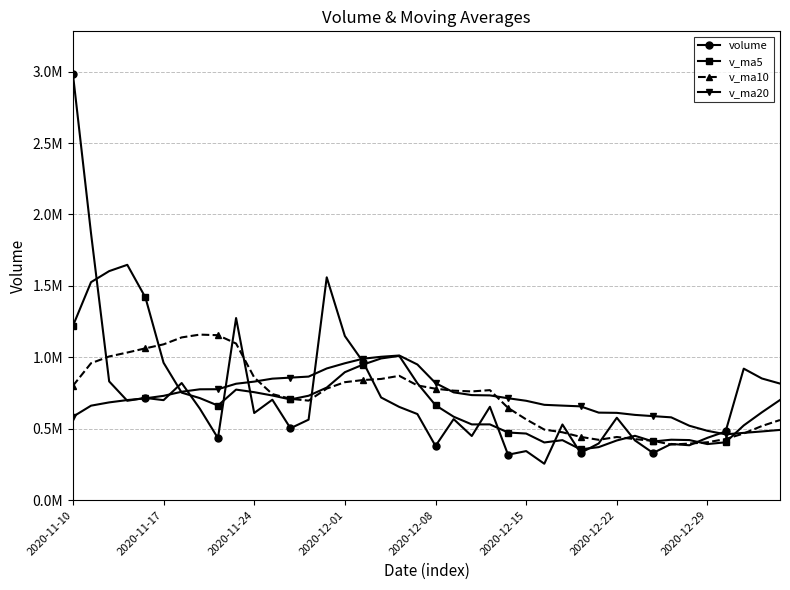

How many data points in v_ma10 are less than 766185?

20